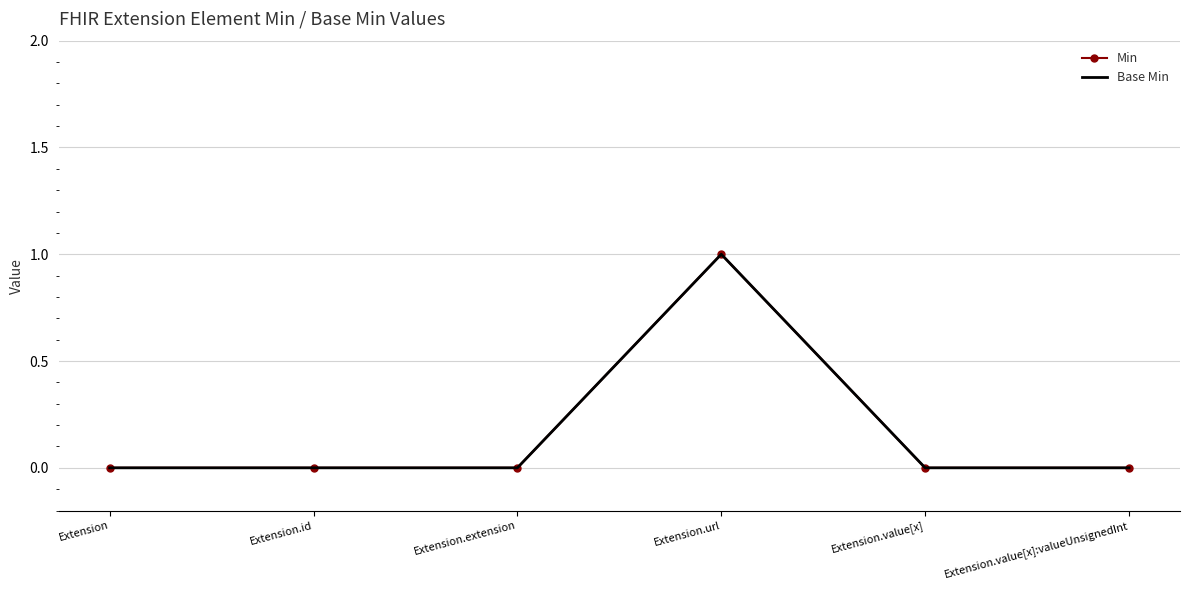

At Extension.id, list the series in order from largest to smallest.

Min, Base Min